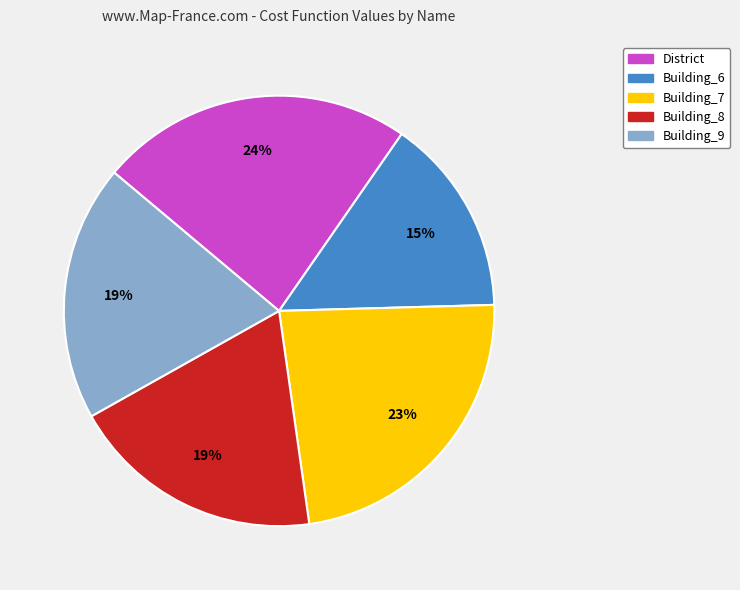

Do Building_8 and District together represent more than half of the pie?

No